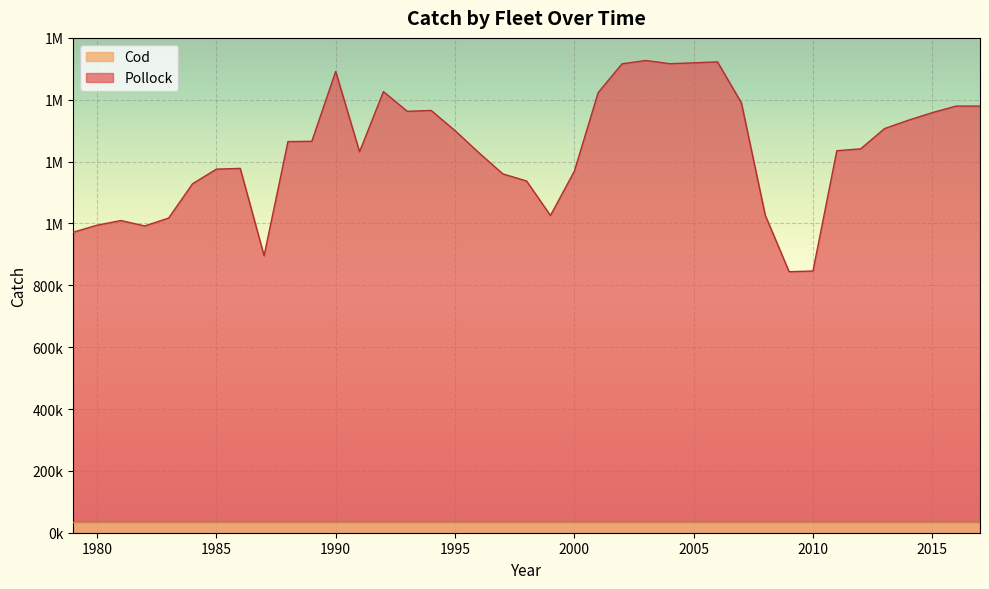

What is the change in value from 1985 to 1994?

+189674